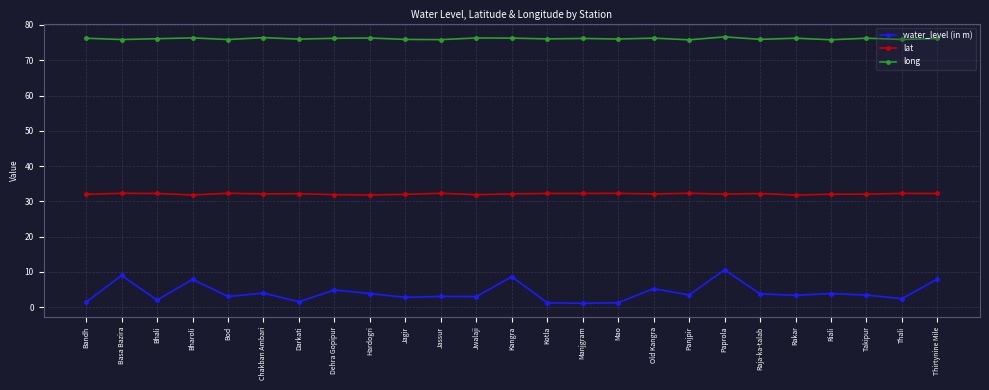

True or false: water_level (in m) and lat intersect in this chart.

False